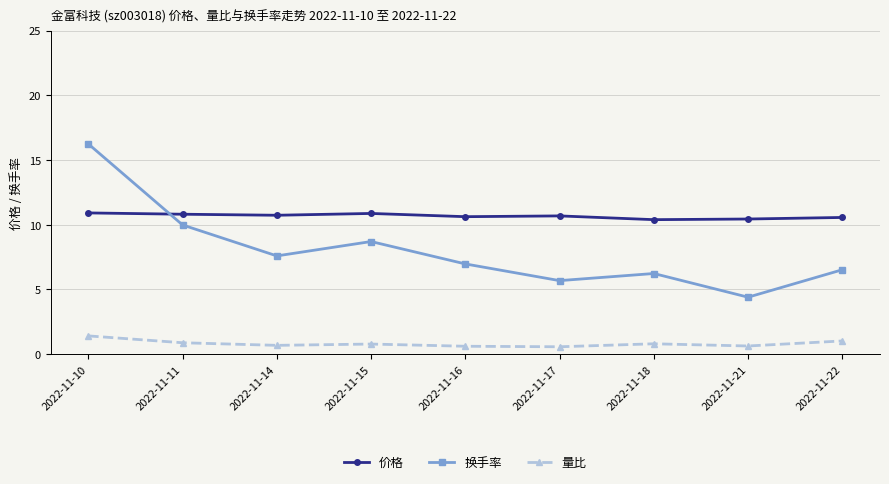

Rank the series by their maximum value, from lowest to highest.

量比, 价格, 换手率